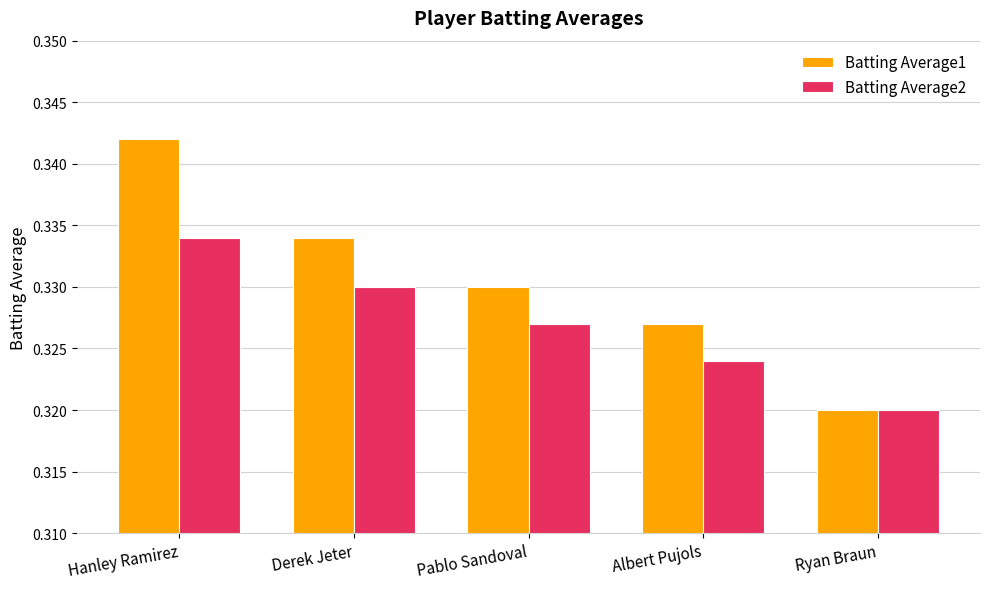

Is it true that Batting Average1 equals 0.1 at Derek Jeter?

False